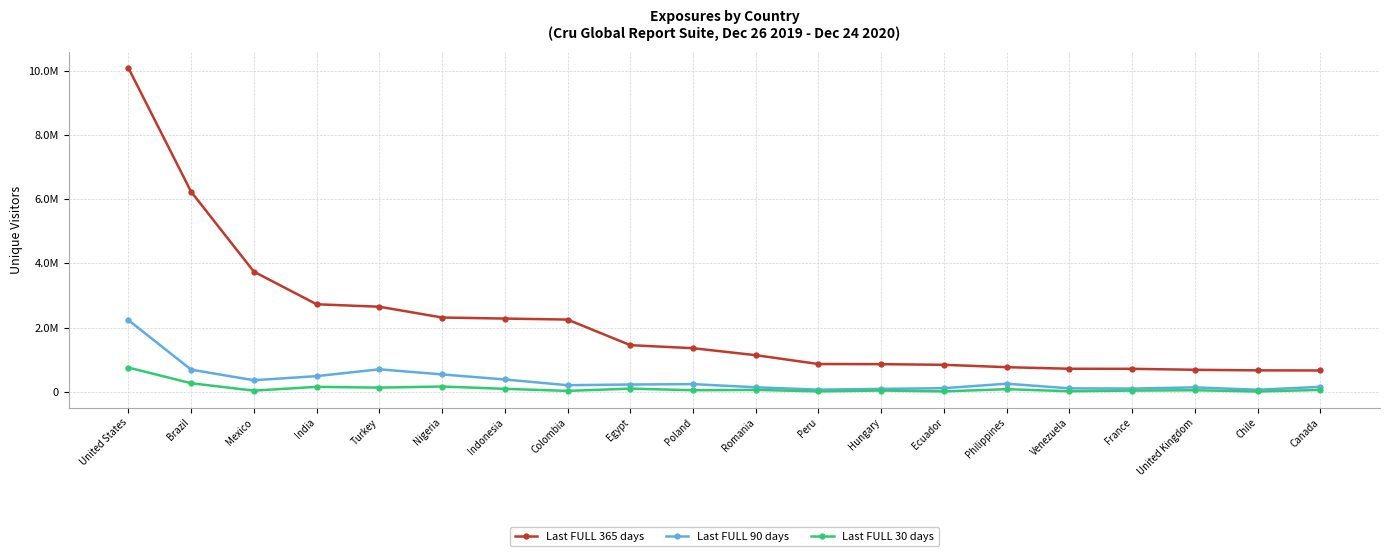

What is the greatest value displayed?

10098511